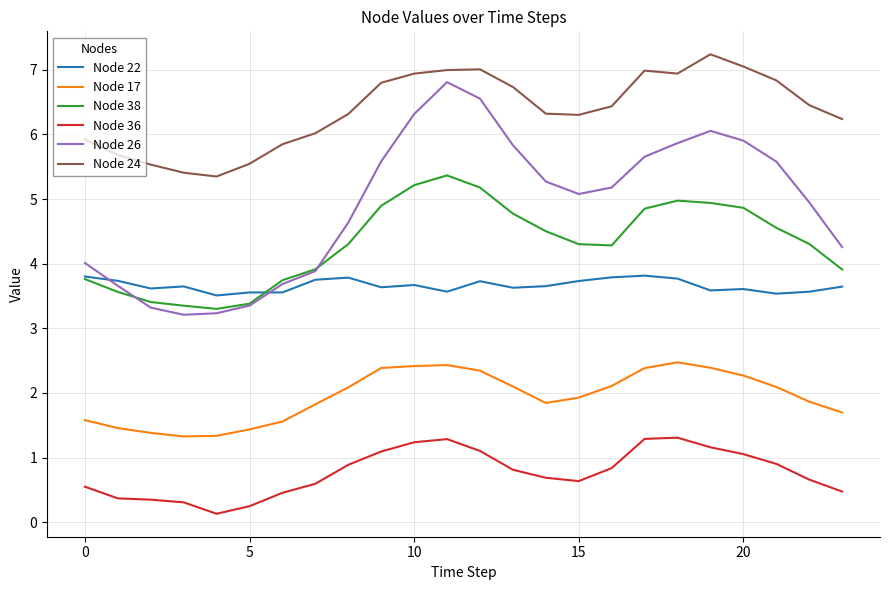

What is the maximum value for Node 26?

6.8